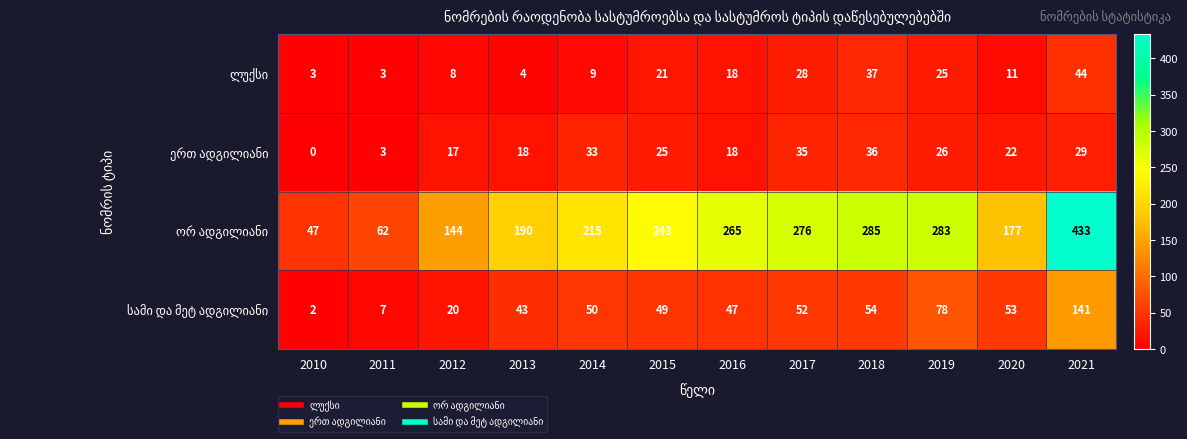

Which label corresponds to the largest value in the chart?

2021